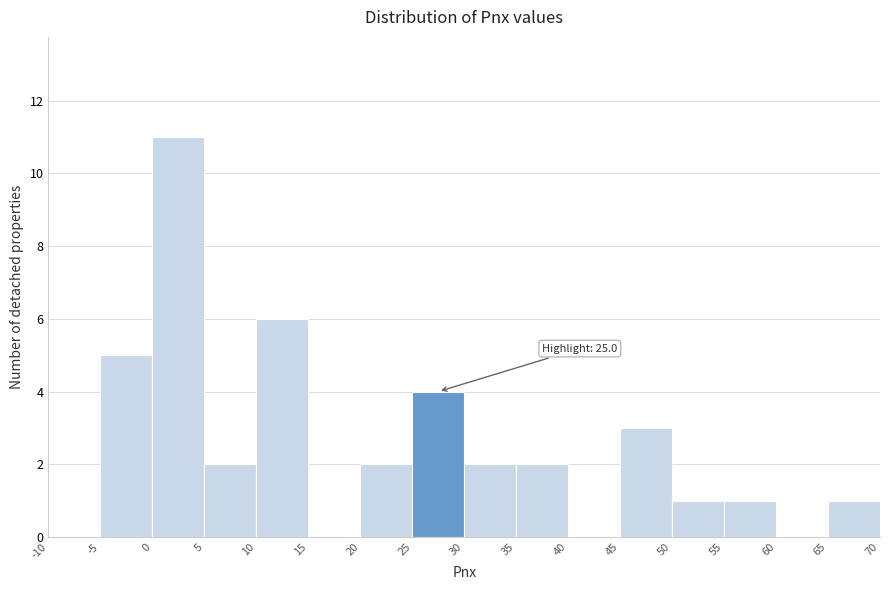

Over which range of the x-axis is the bar tallest?

0 to 5